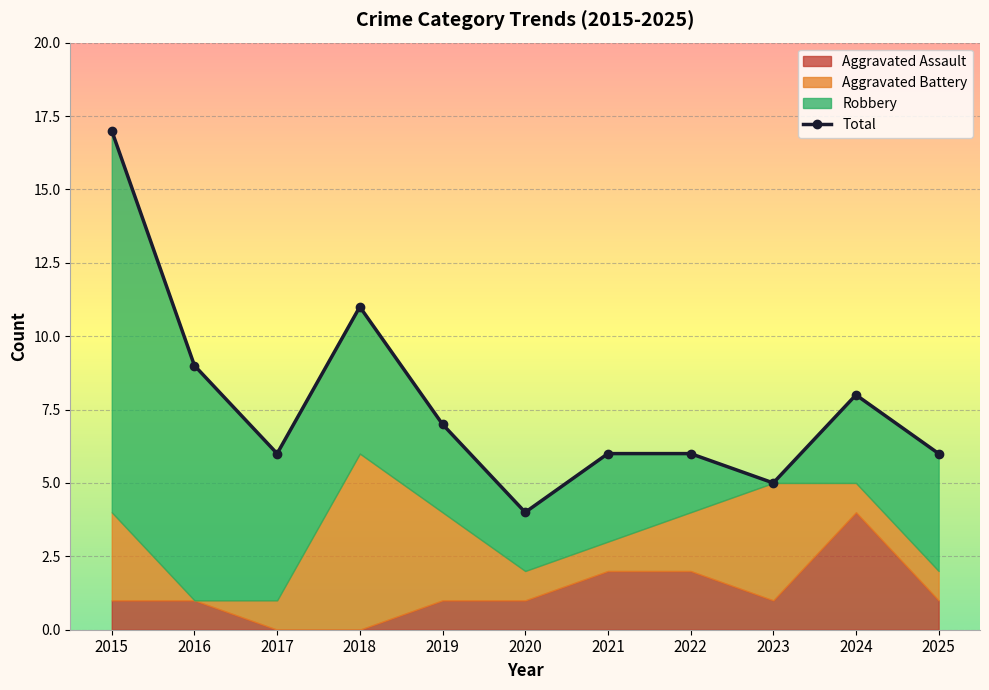

How many lines are shown in the chart?

1